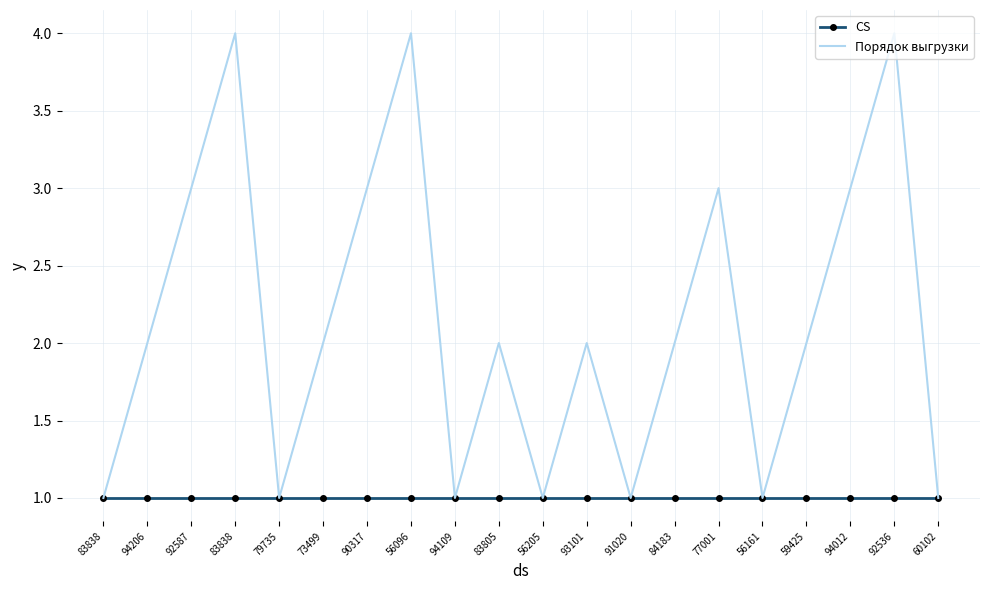

What are all the series names shown in the legend?

CS, Порядок выгрузки